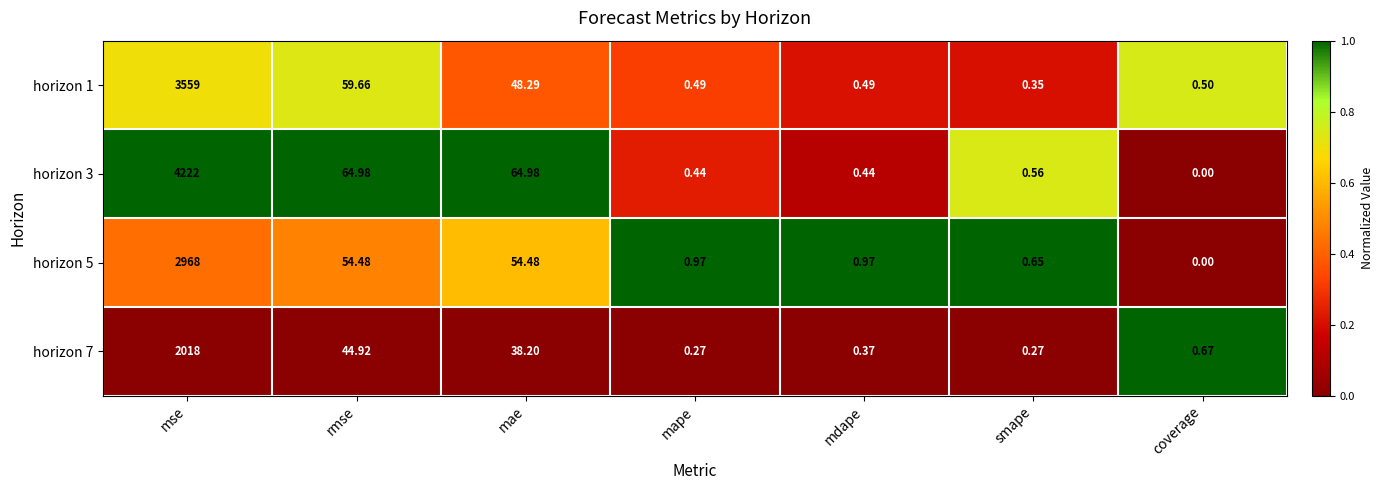

Which series changed the most between mse and mdape?

horizon 3